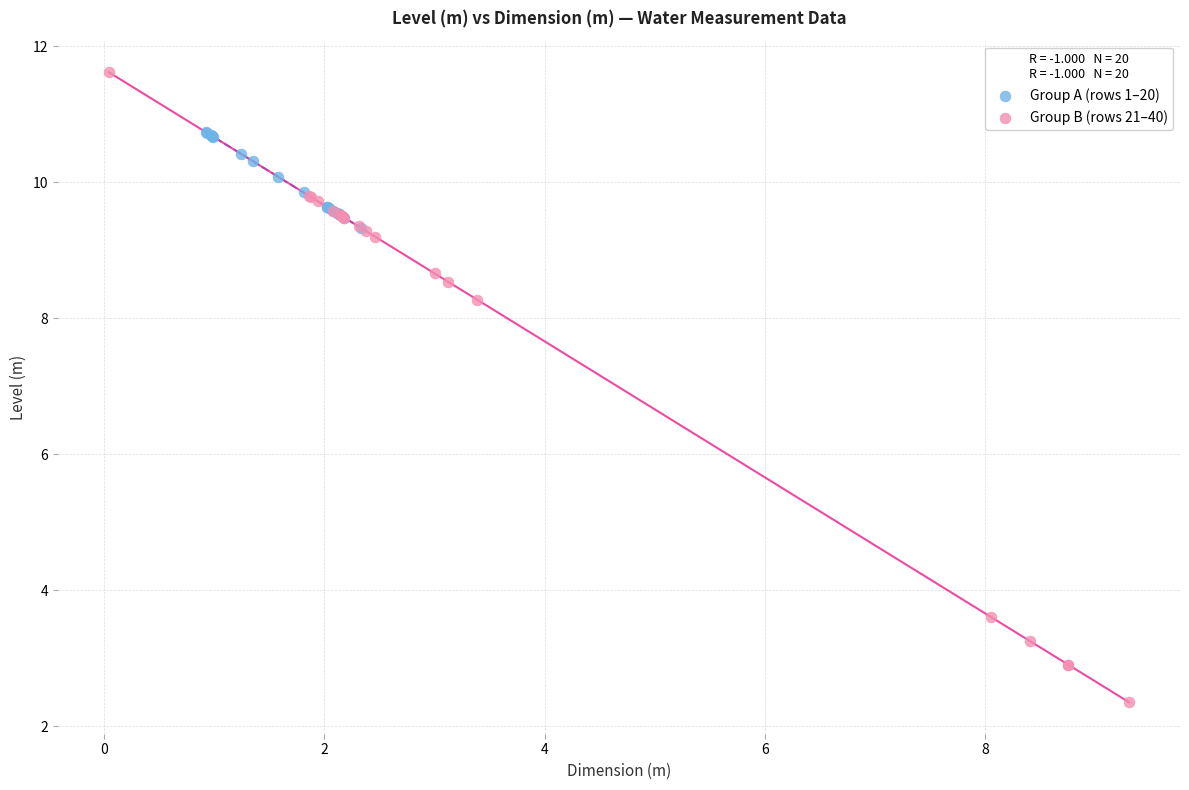

Which series has the largest Y range (max minus min)?

Group B (rows 21–40)